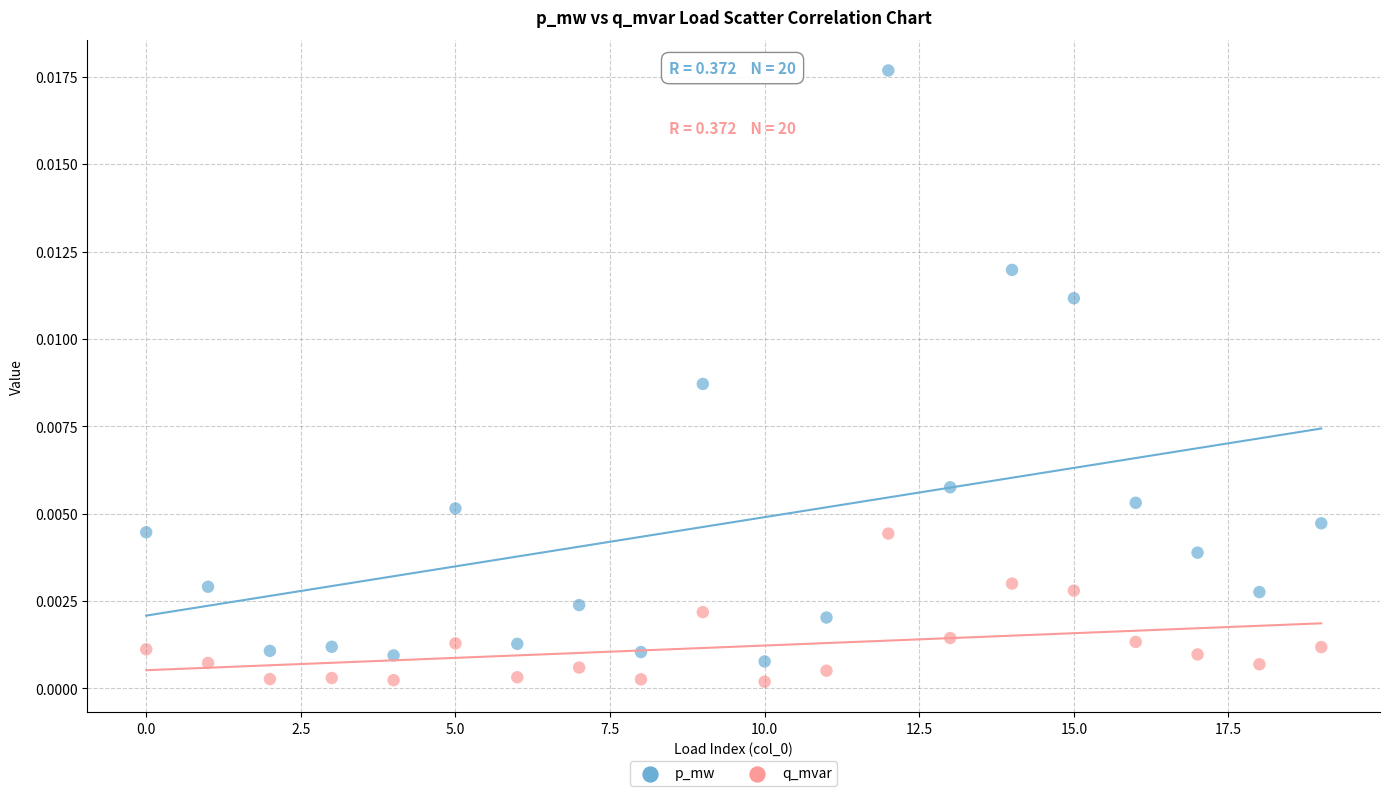

Which series has the widest spread of Y values?

p_mw